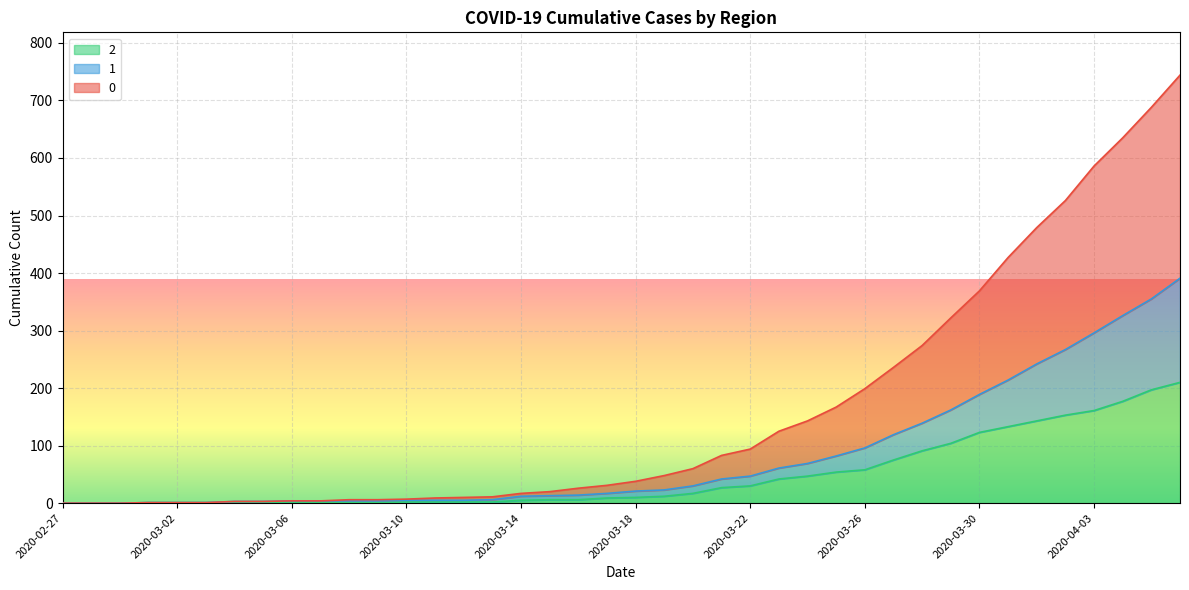

Rank the series by their maximum value, from lowest to highest.

2, 1, 0